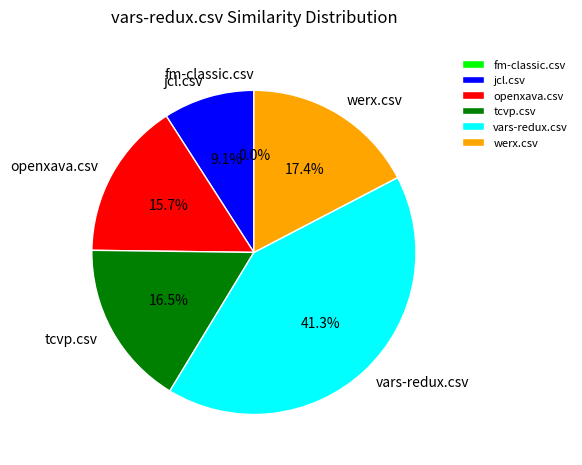

What is the total percentage of vars-redux.csv and fm-classic.csv?

41.3%